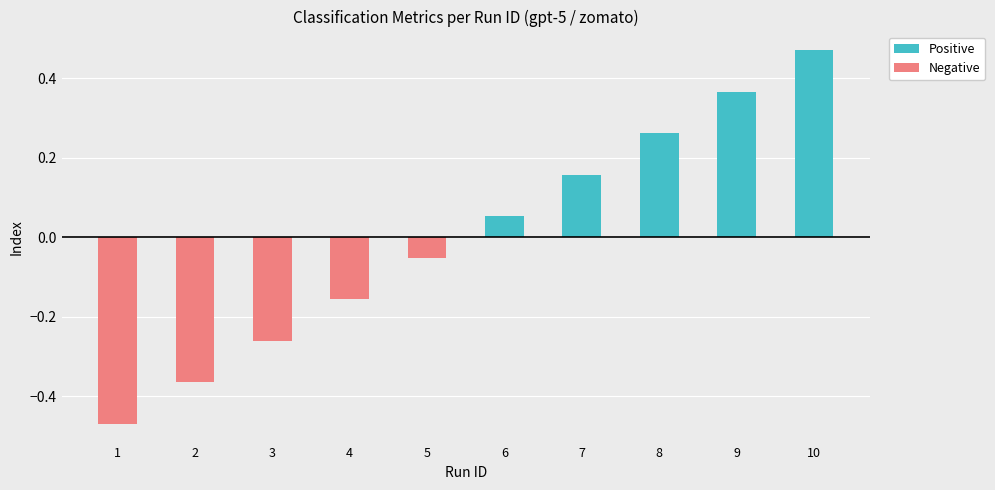

Rank the categories by Positive value from lowest to highest.

1, 2, 3, 4, 5, 6, 7, 8, 9, 10